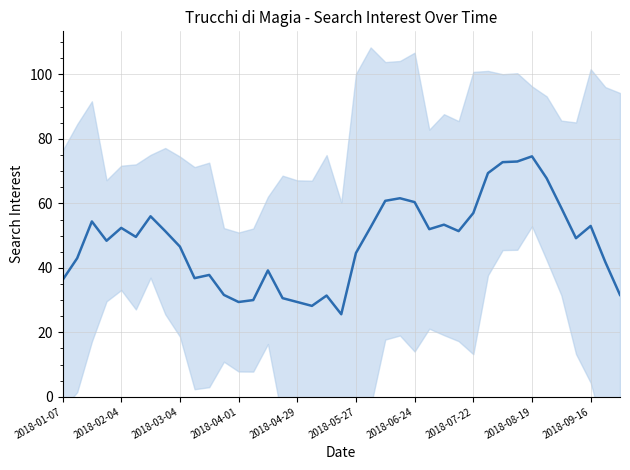

How many lines are shown in the chart?

1